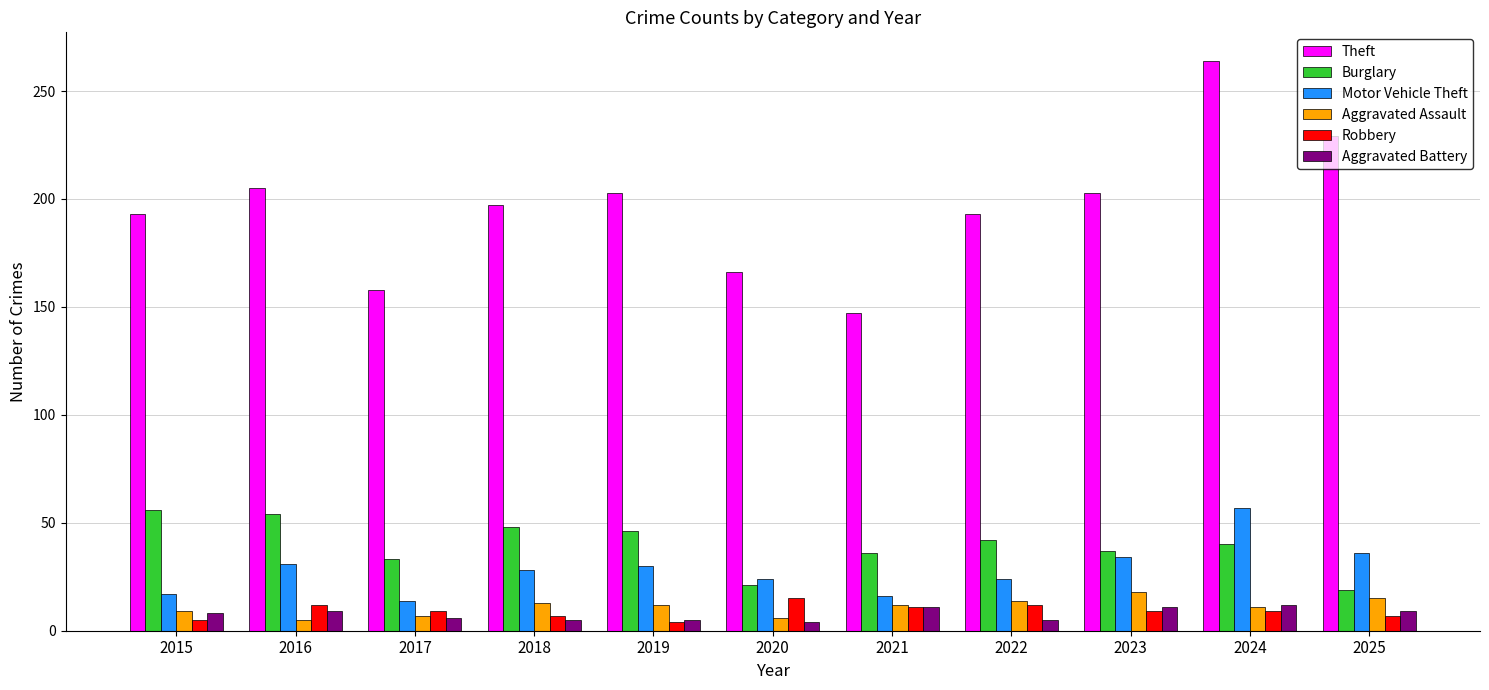

The Motor Vehicle Theft series shows 49 at 2023. True or false?

False